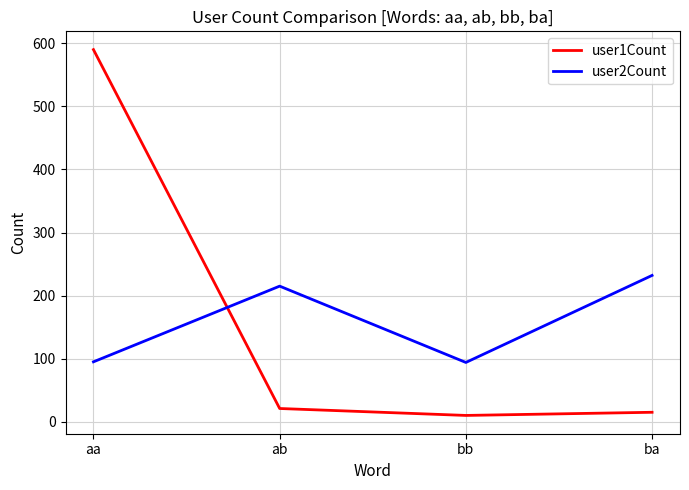

What is the difference between the user2Count values at aa and ba?

137